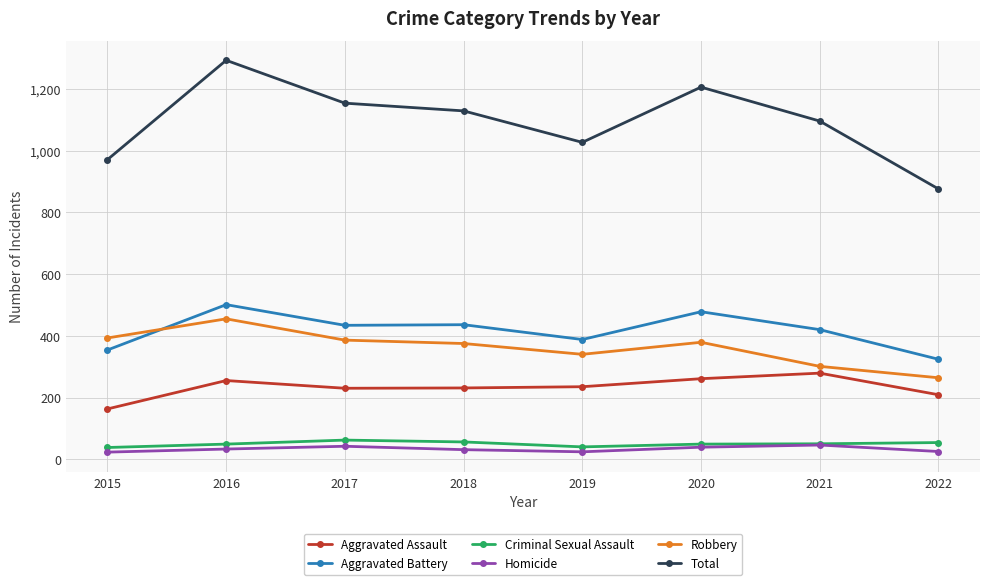

Which series has the widest spread of values?

Total